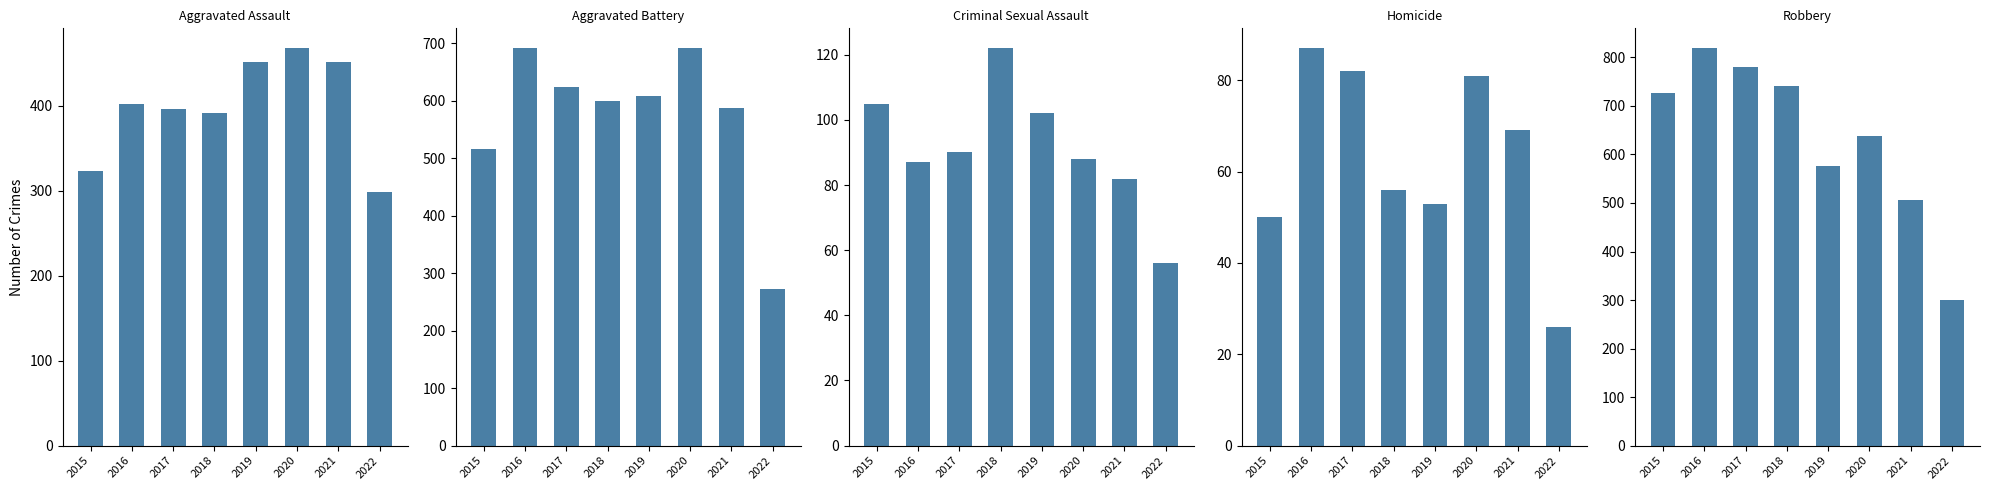

What is the total value across all series at 2021?

1696